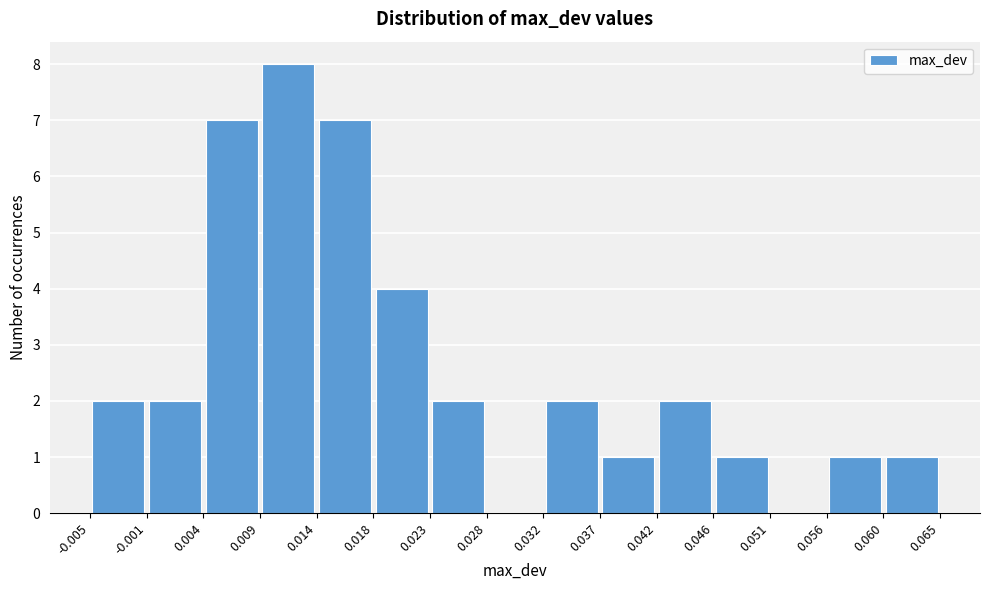

Reading left to right, transcribe this chart: for each bar, give the range it covers on the x-axis and its height. The values are not printed on the chart, so give them approximately, as read against the axis.

-0.005 to -0.001: 2
-0.001 to 0.004: 2
0.004 to 0.009: 7
0.009 to 0.014: 8
0.014 to 0.018: 7
0.018 to 0.023: 4
0.023 to 0.028: 2
0.028 to 0.032: 0
0.032 to 0.037: 2
0.037 to 0.042: 1
0.042 to 0.046: 2
0.046 to 0.051: 1
0.051 to 0.056: 0
0.056 to 0.060: 1
0.060 to 0.065: 1